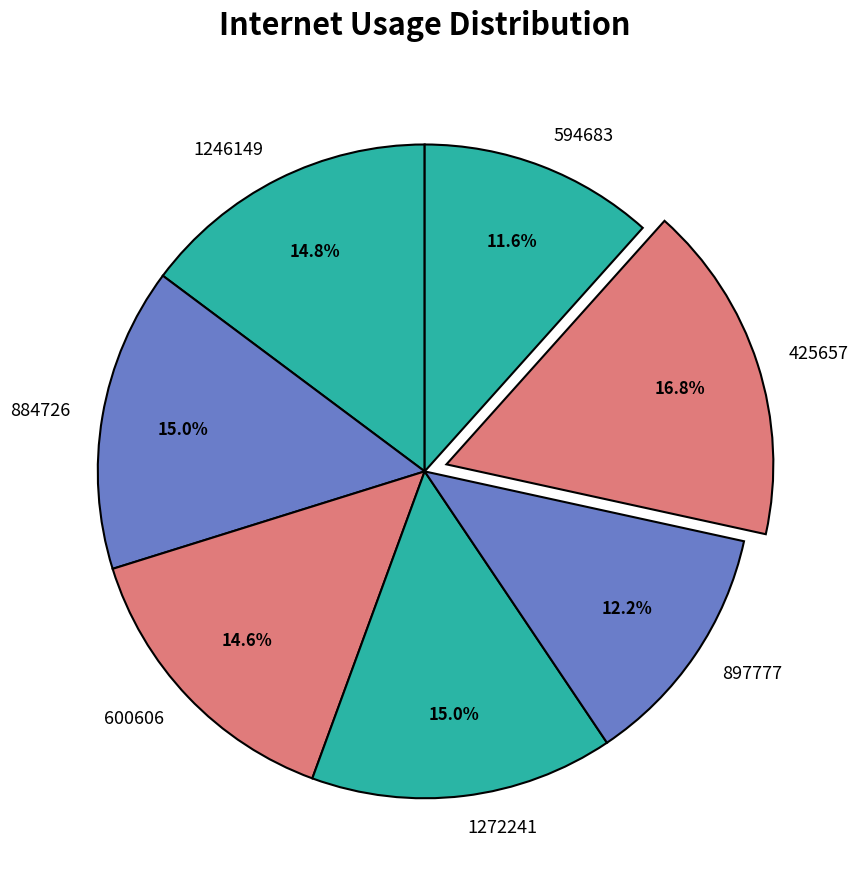

What percentage is the 1246149 slice, to the nearest percent?

15%